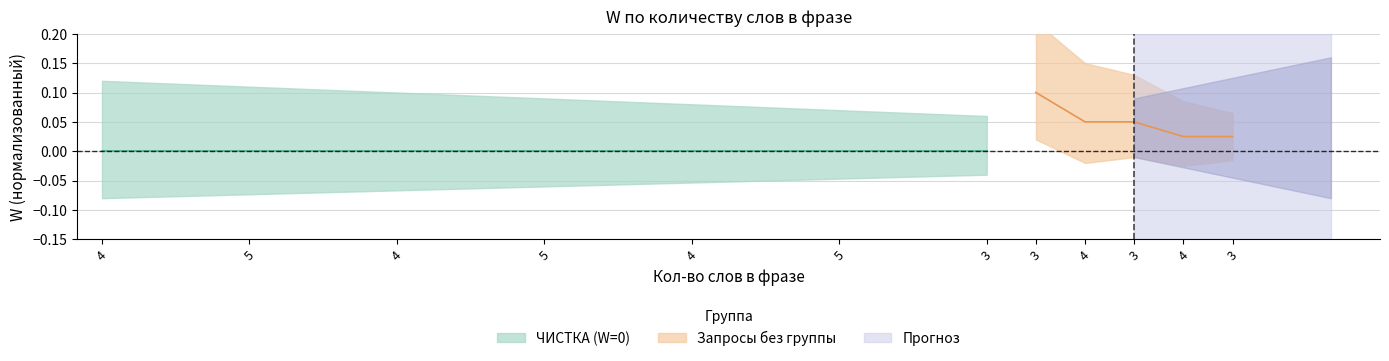

What is the greatest value displayed?

0.1